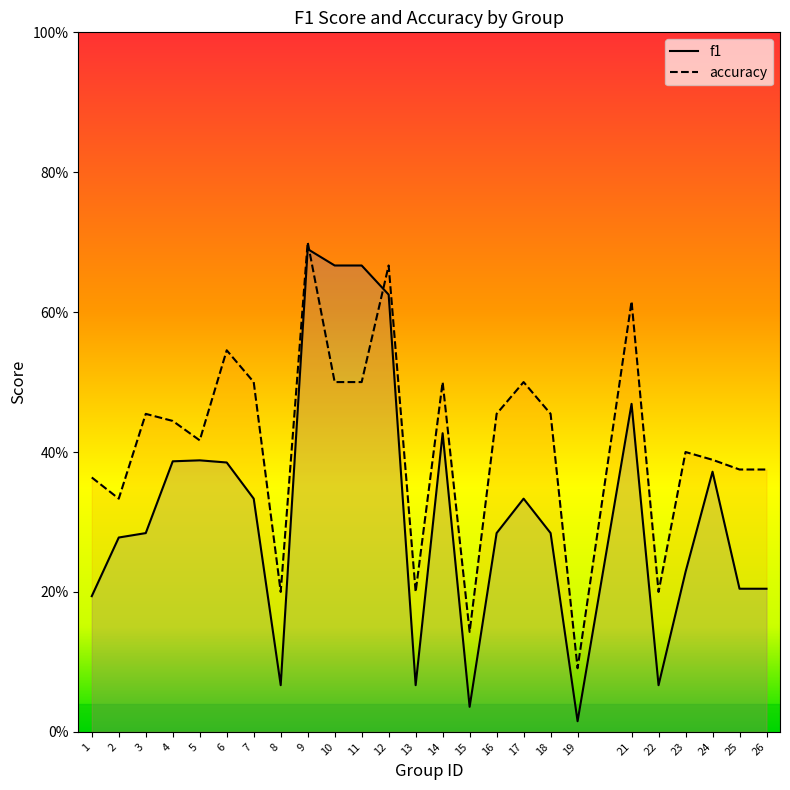

What is the average value of the accuracy series?

0.4